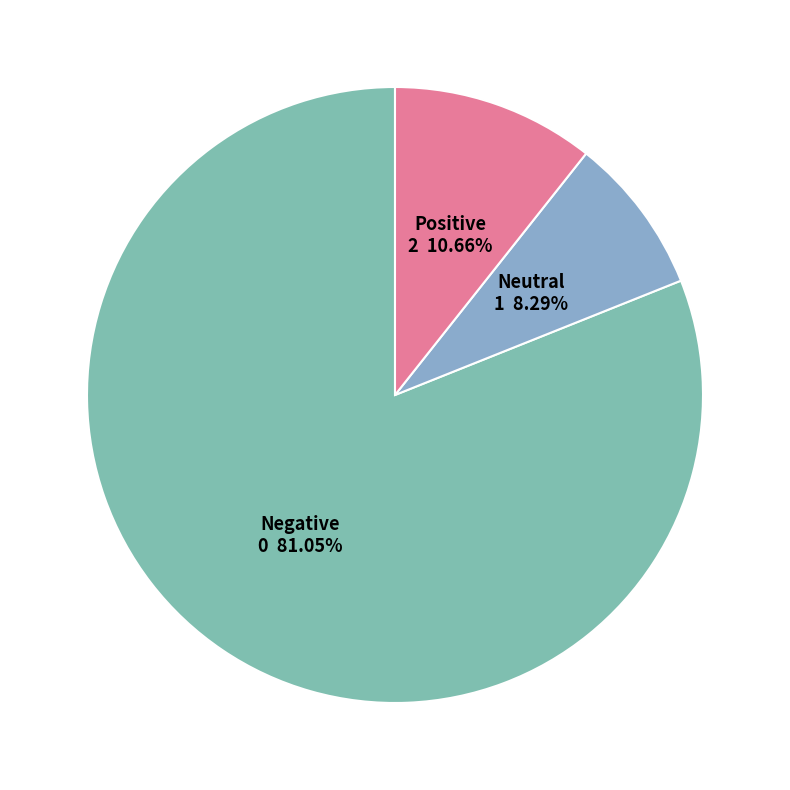

To the nearest percent, what is the average slice percentage?

33%